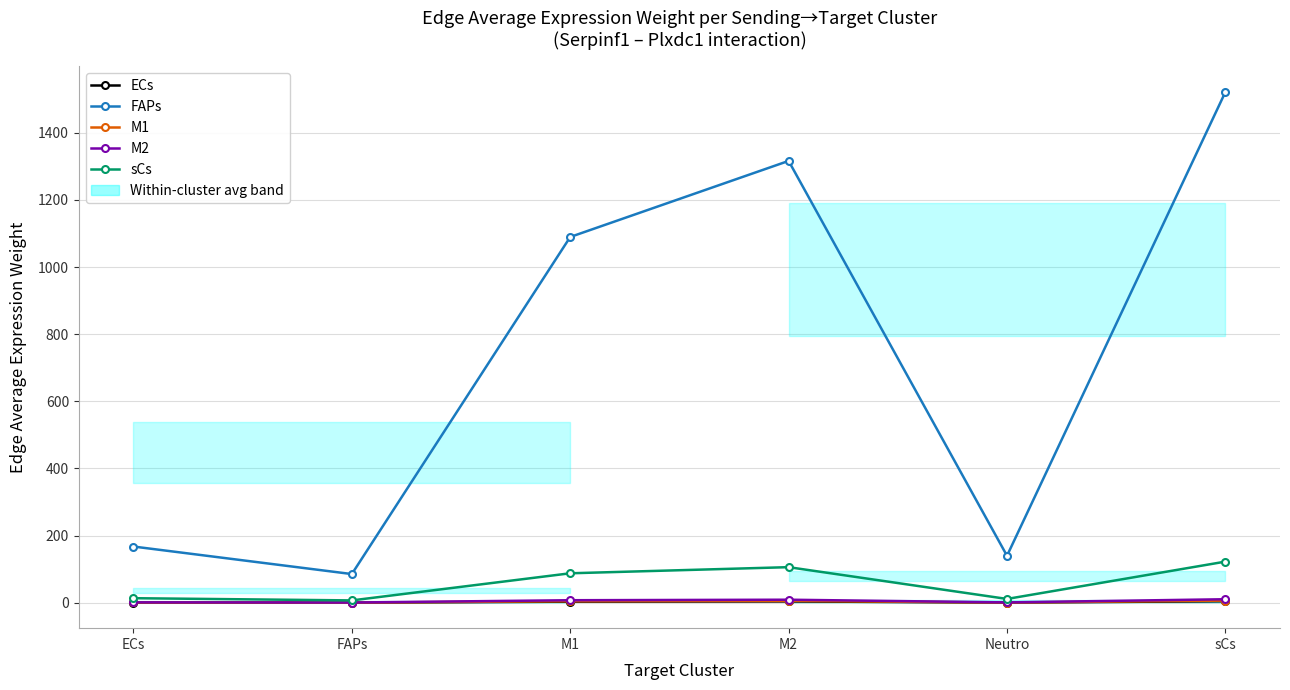

How many data points in FAPs are less than 1089?

3